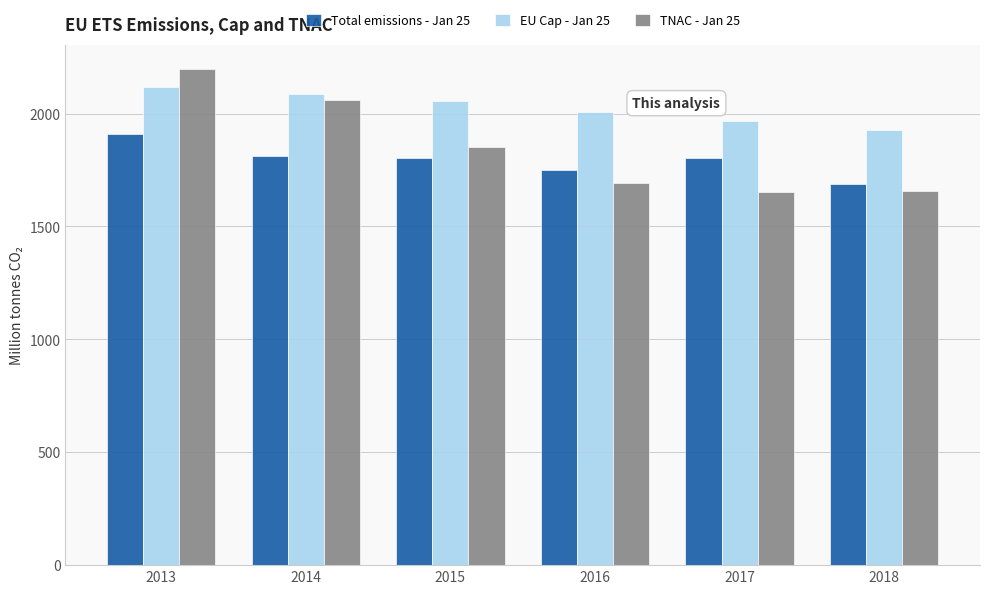

What is the approximate value of TNAC - Jan 25 at 2014?

2060.8